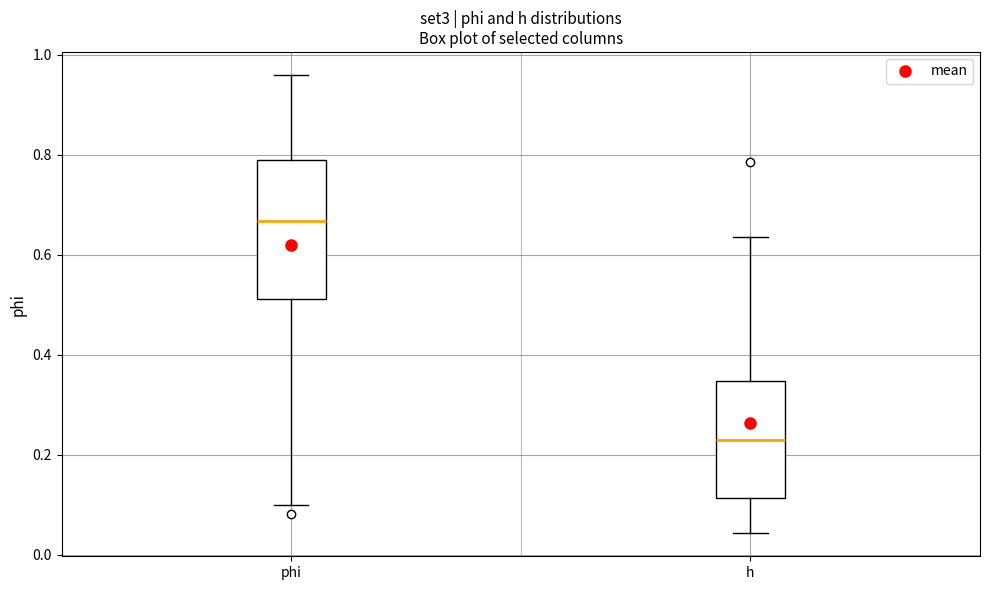

Which box's median line is the lowest?

h